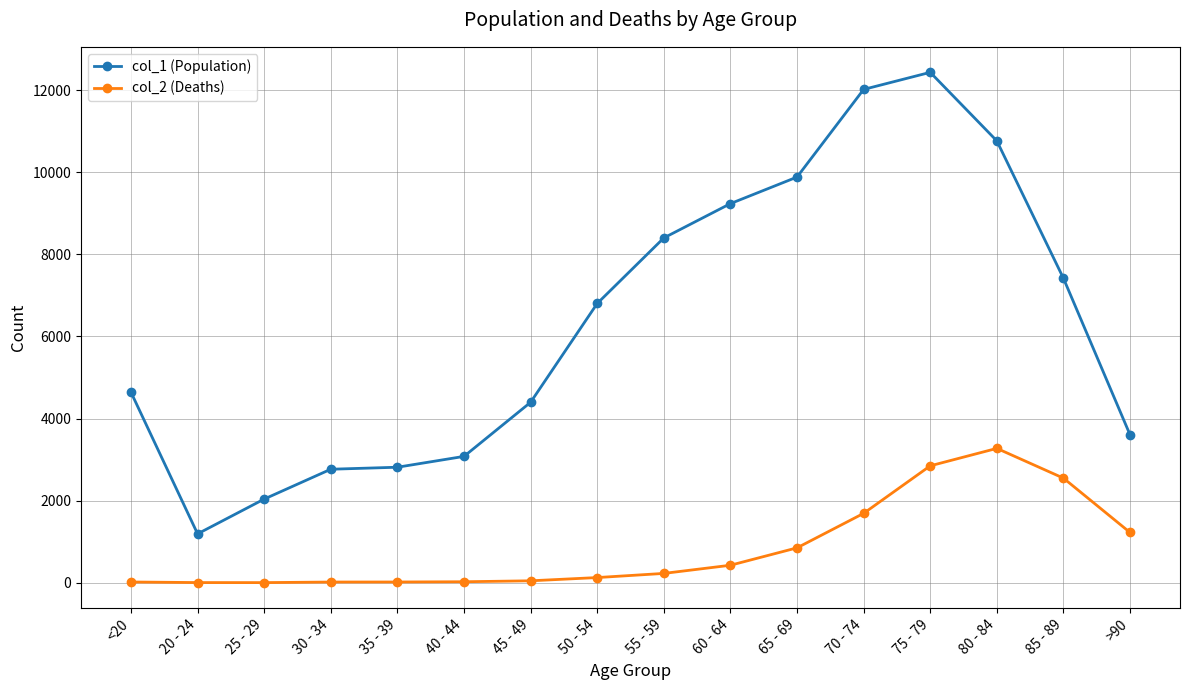

True or false: col_1 (Population) and col_2 (Deaths) intersect in this chart.

False